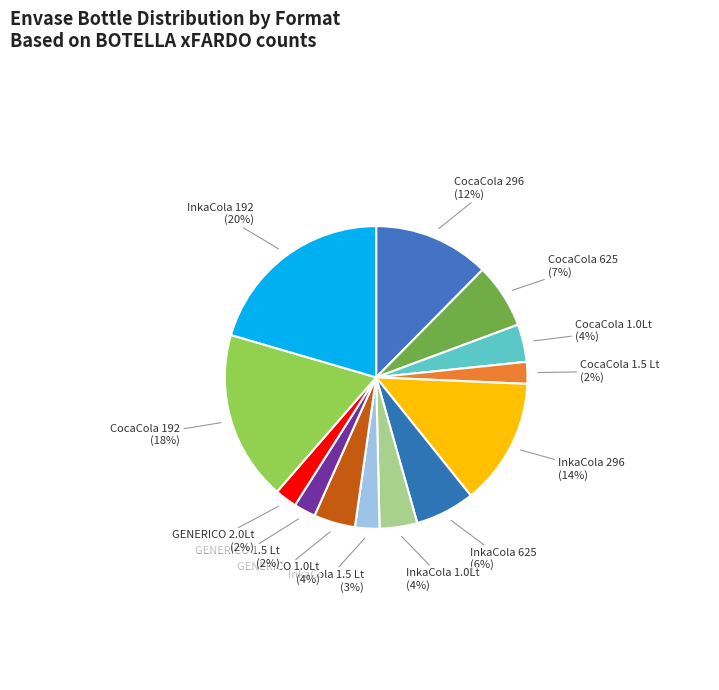

To the nearest percent, what is the difference between the largest and smallest slice percentages?

18%